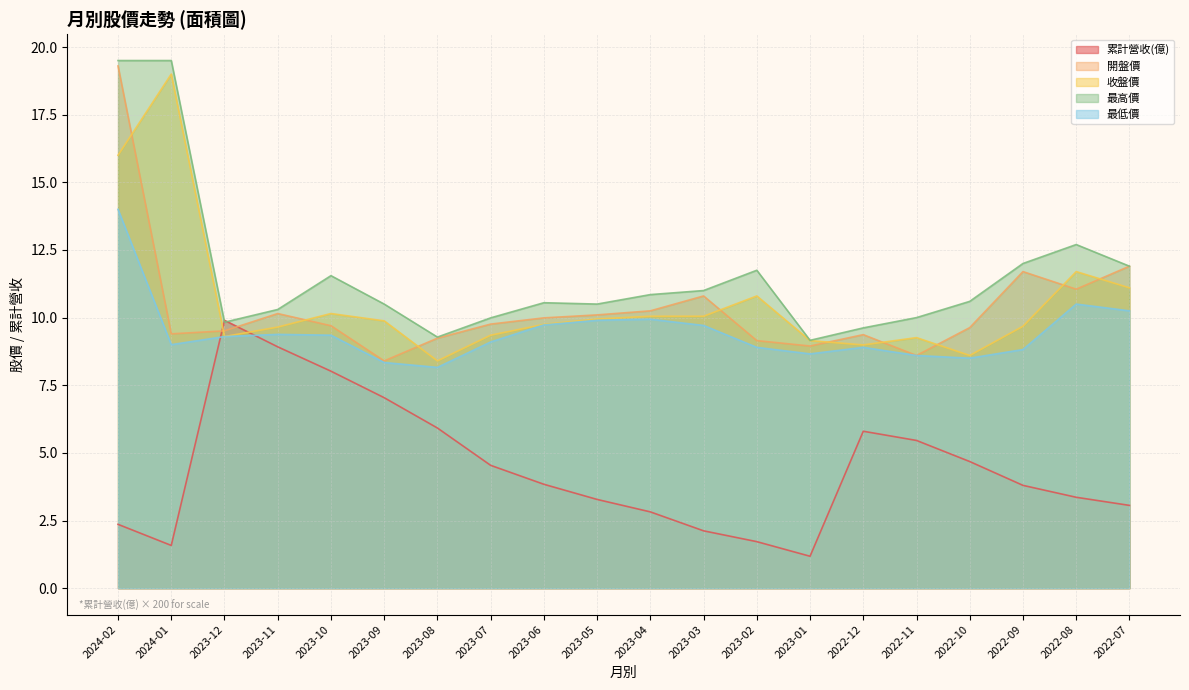

The 開盤價 series shows 9.5 at 2023-12. True or false?

True